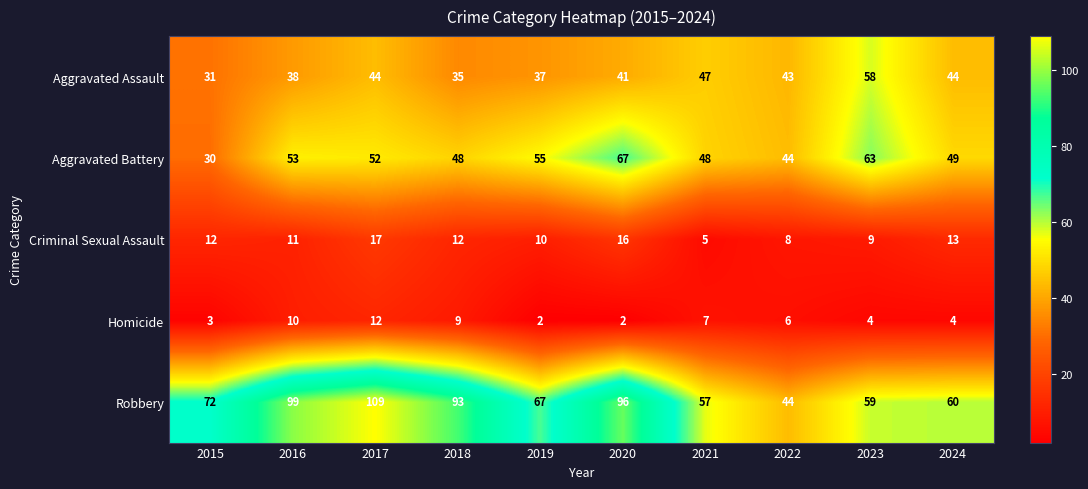

Which label corresponds to the largest value in the chart?

2017